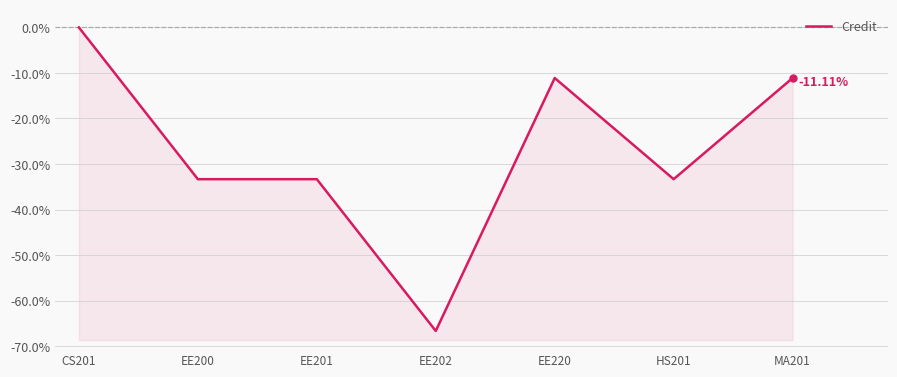

List the labels in order of value, smallest first.

EE202, EE200, EE201, HS201, EE220, MA201, CS201